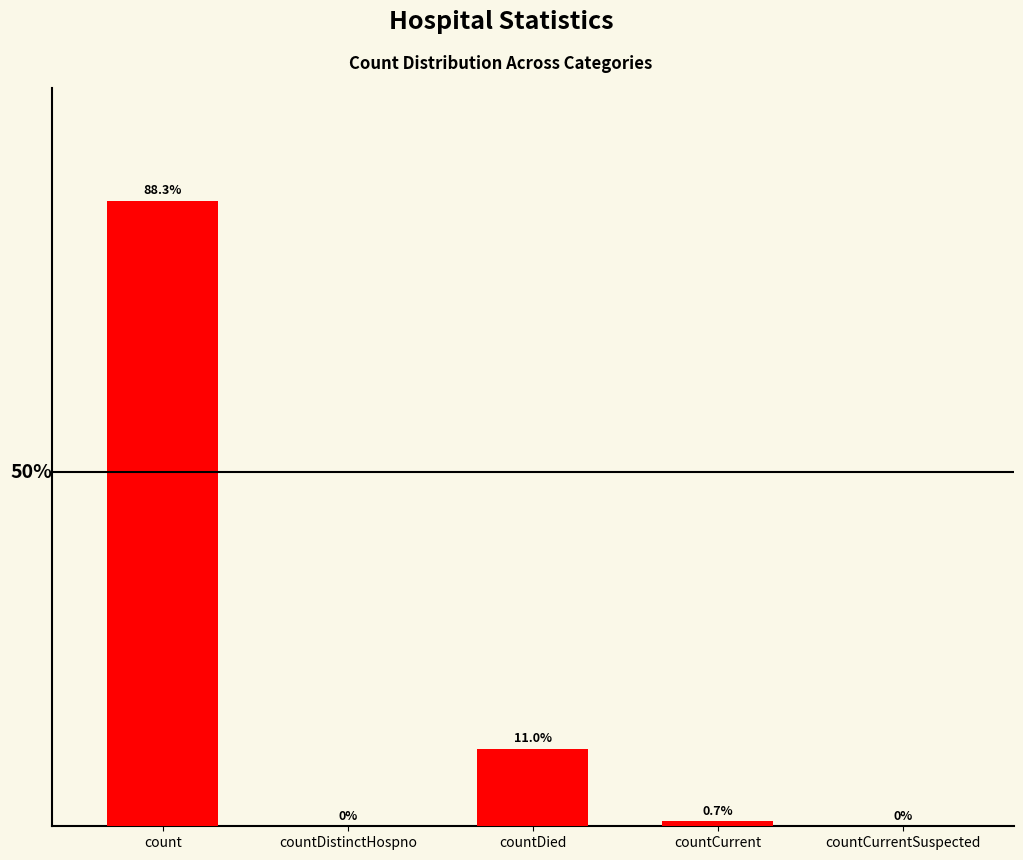

What is the label of the 3rd bar from the right?

countDied